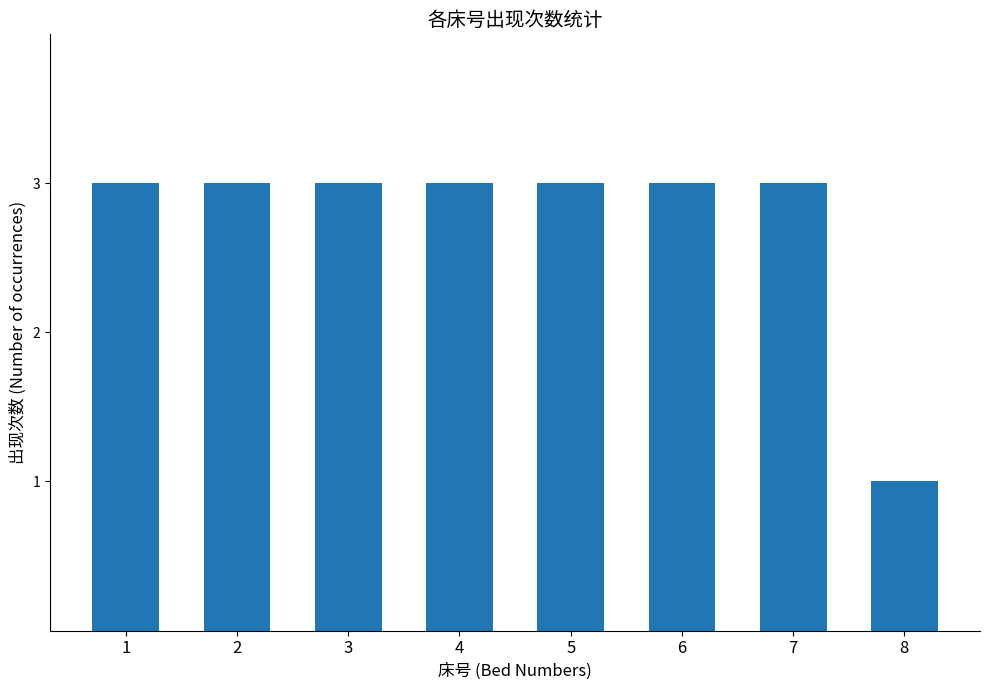

What is the value of the 5th bar from the left?

3